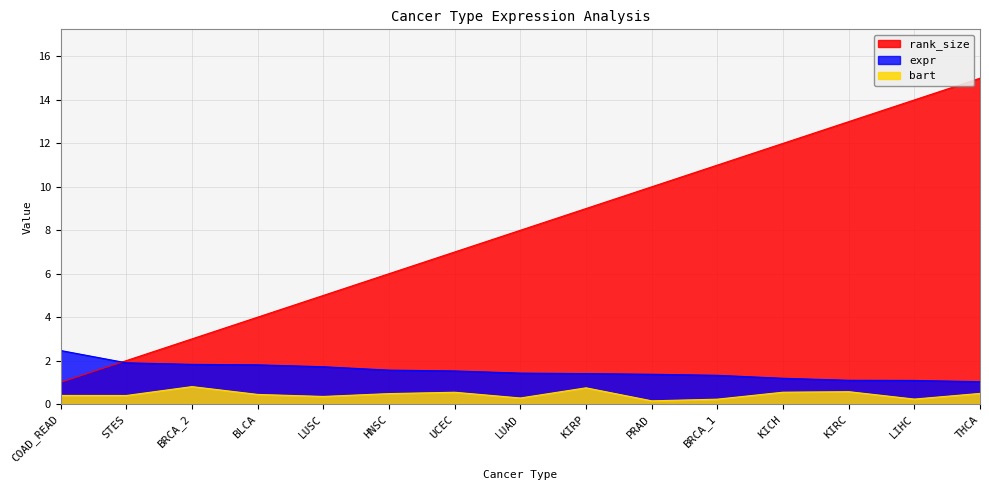

Which series changed the most between BLCA and THCA?

rank_size